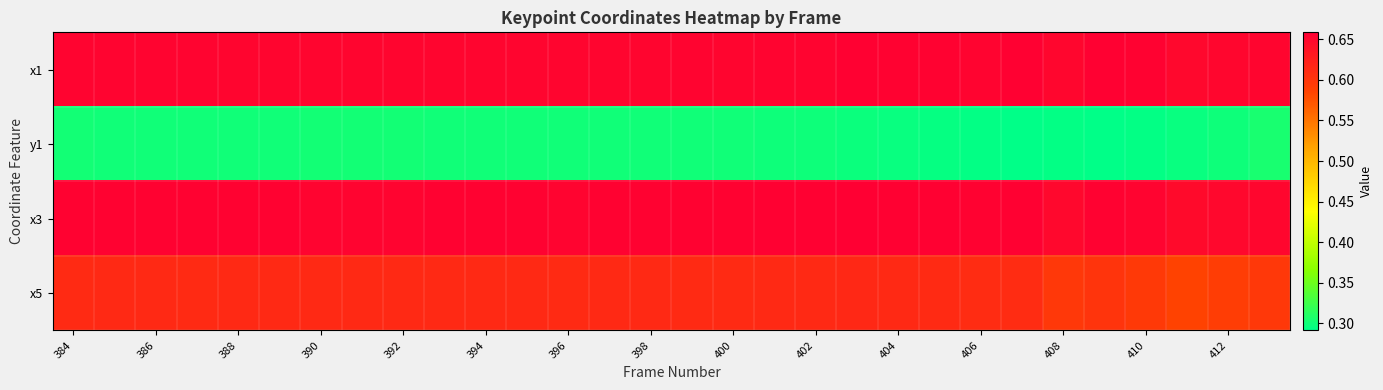

Count the number of data series in this chart.

4